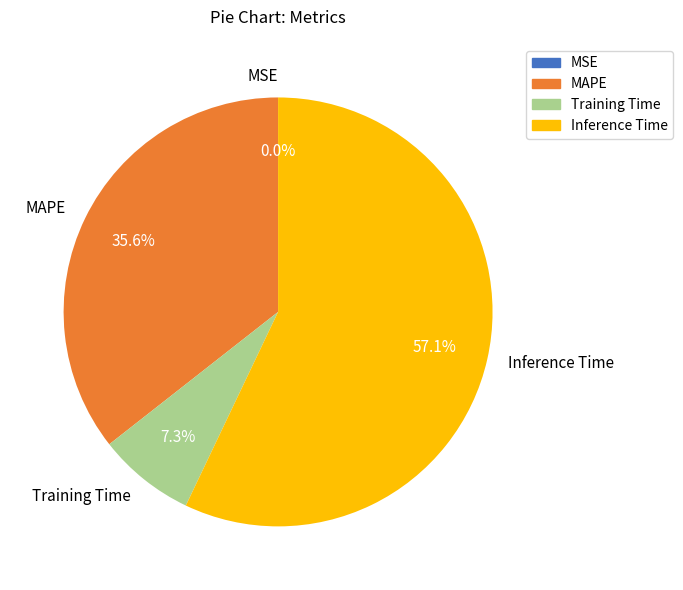

Which category accounts for the majority?

Inference Time